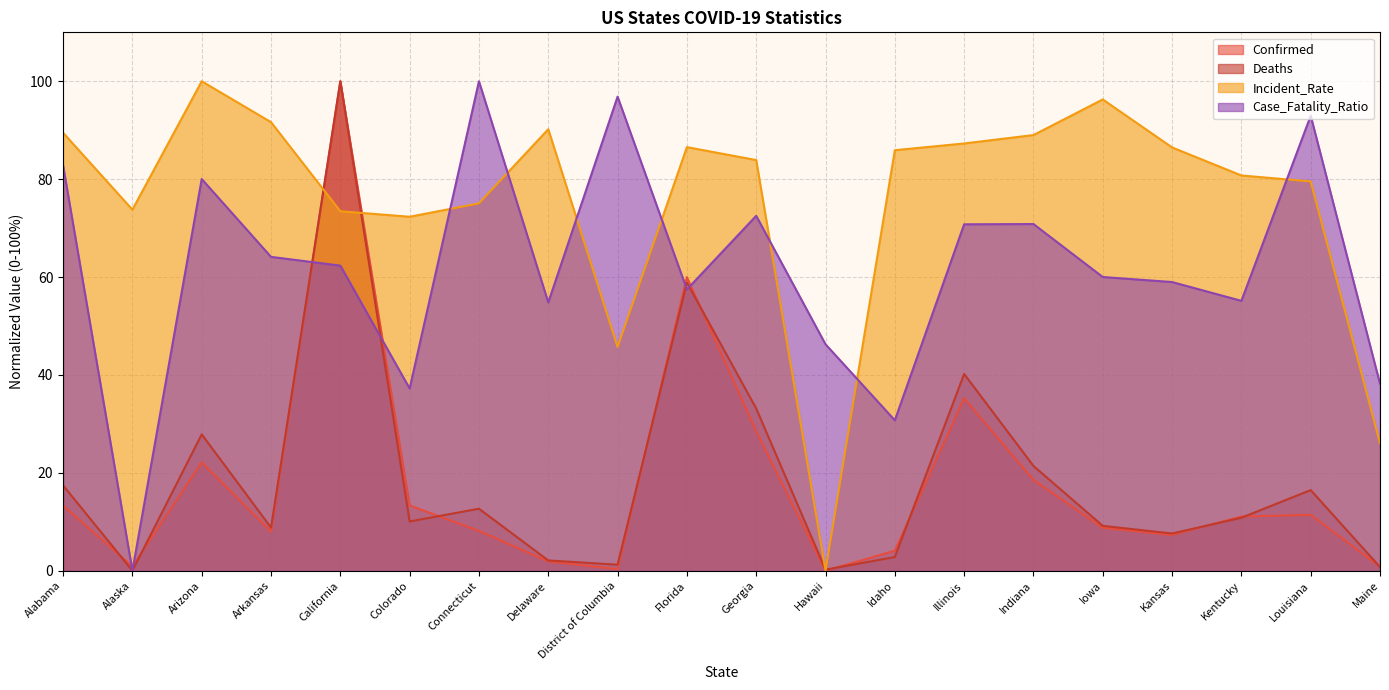

Count the number of data series in this chart.

4